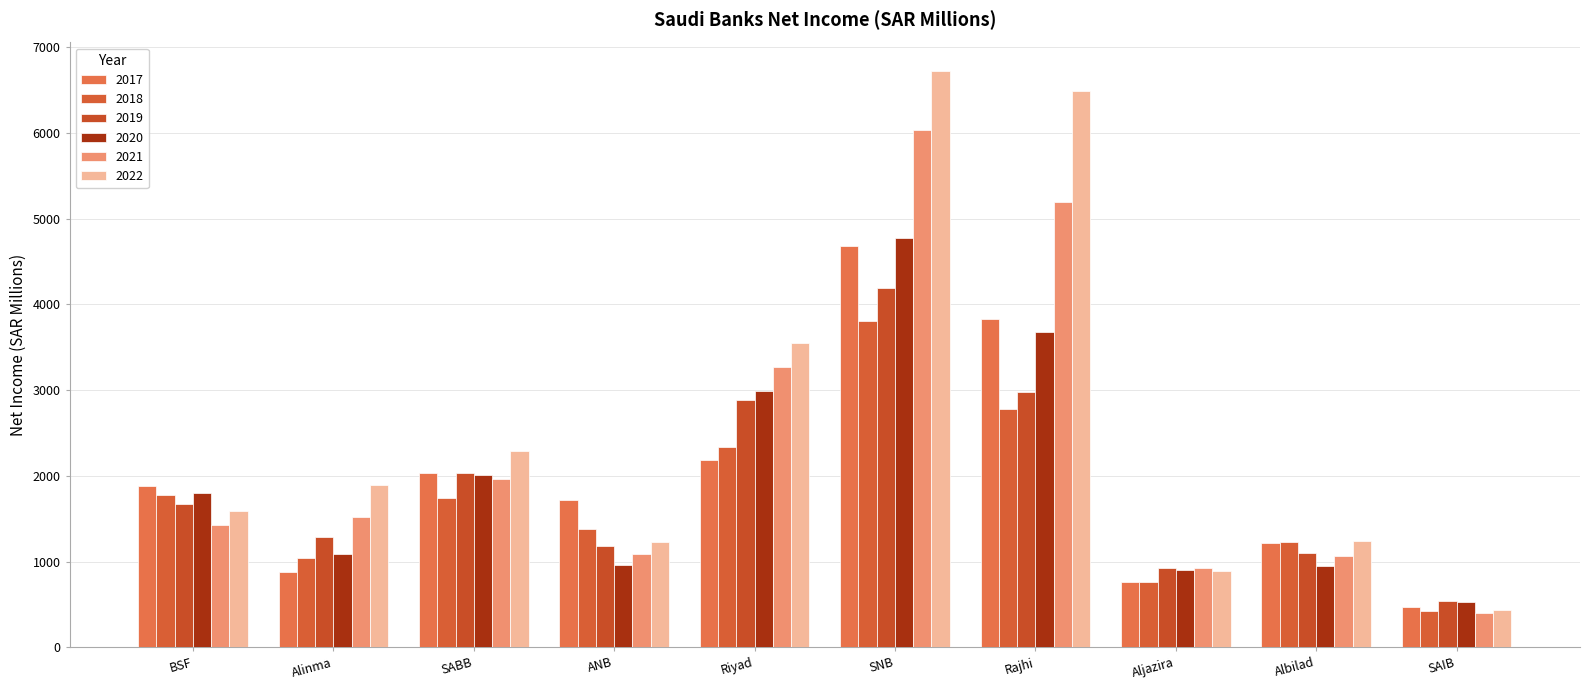

What is the label of the 8th bar from the right?

SABB